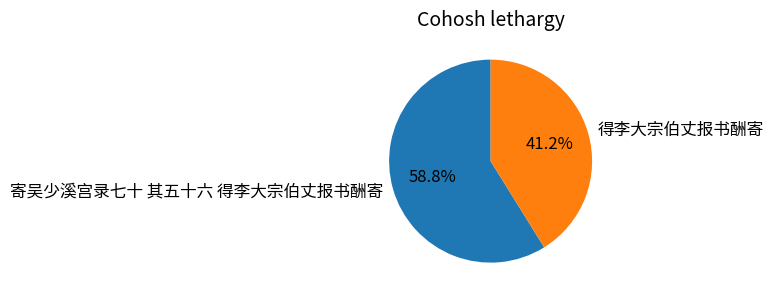

To the nearest percent, what percentage of the pie is 寄吴少溪宫录七十 其五十六 得李大宗伯丈报书酬寄?

59%